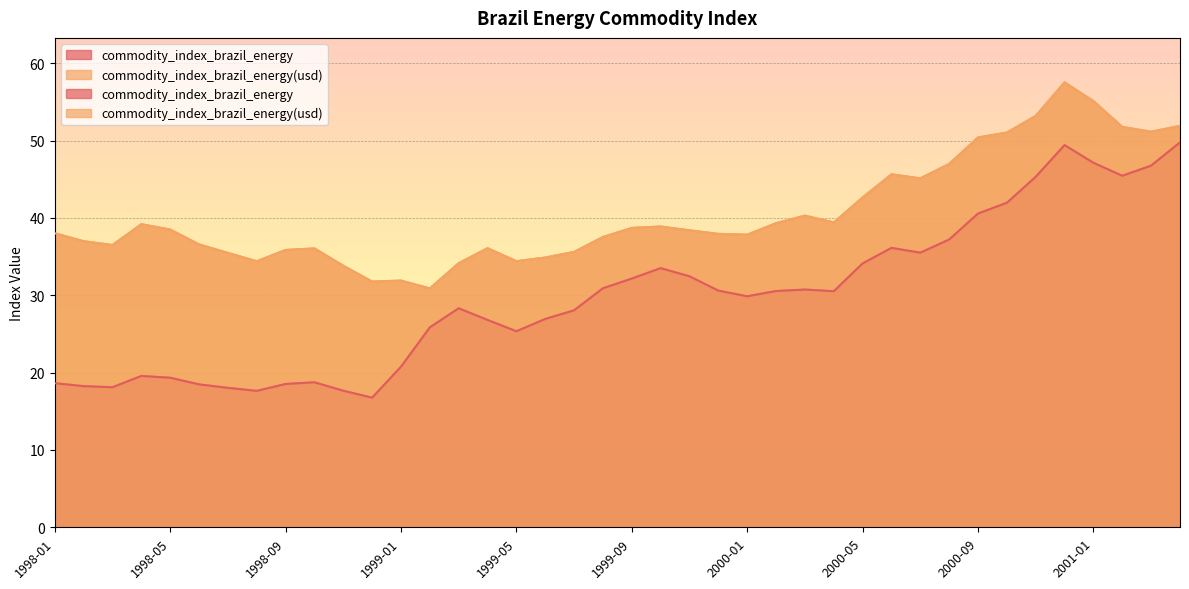

What is the maximum value shown in the chart?

57.5